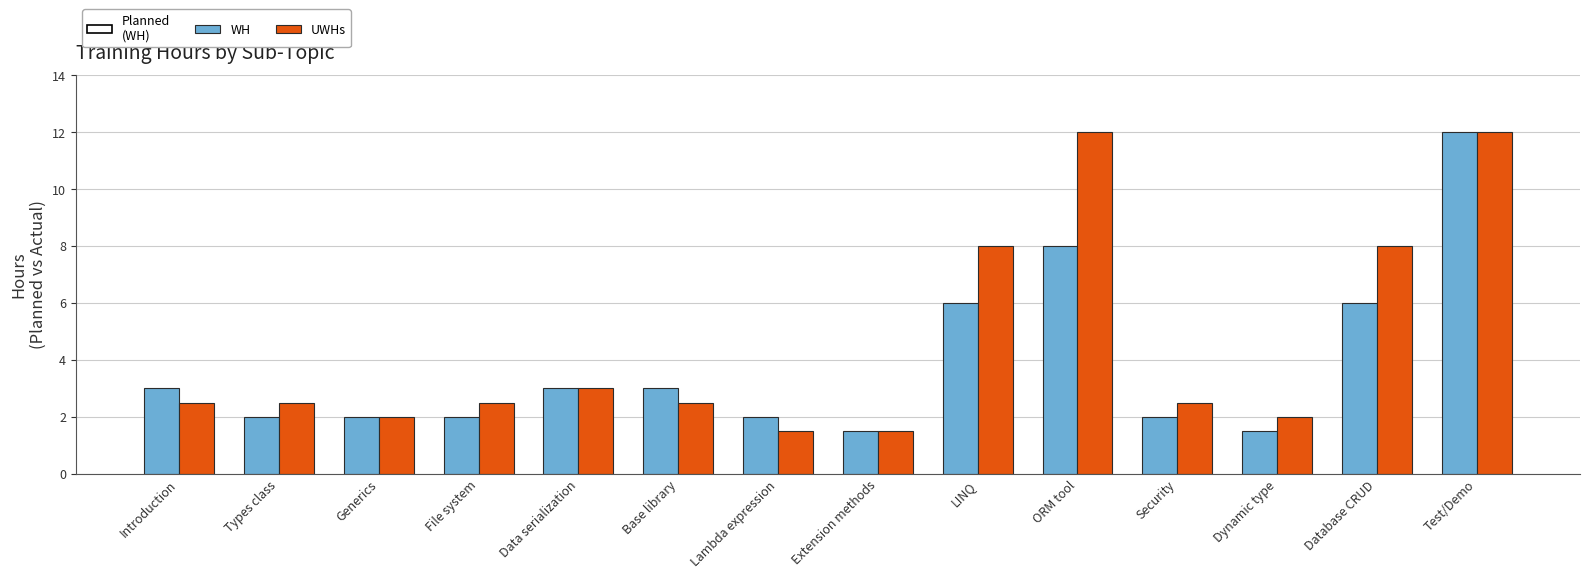

What is the minimum value shown in the chart?

1.5